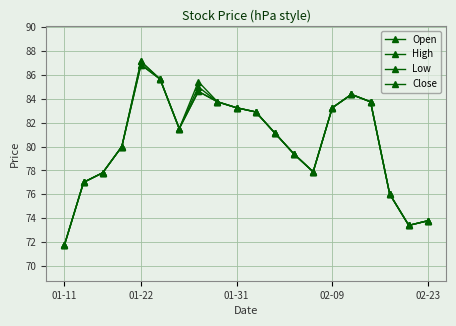

Is this an area chart (filled region under the line)?

No